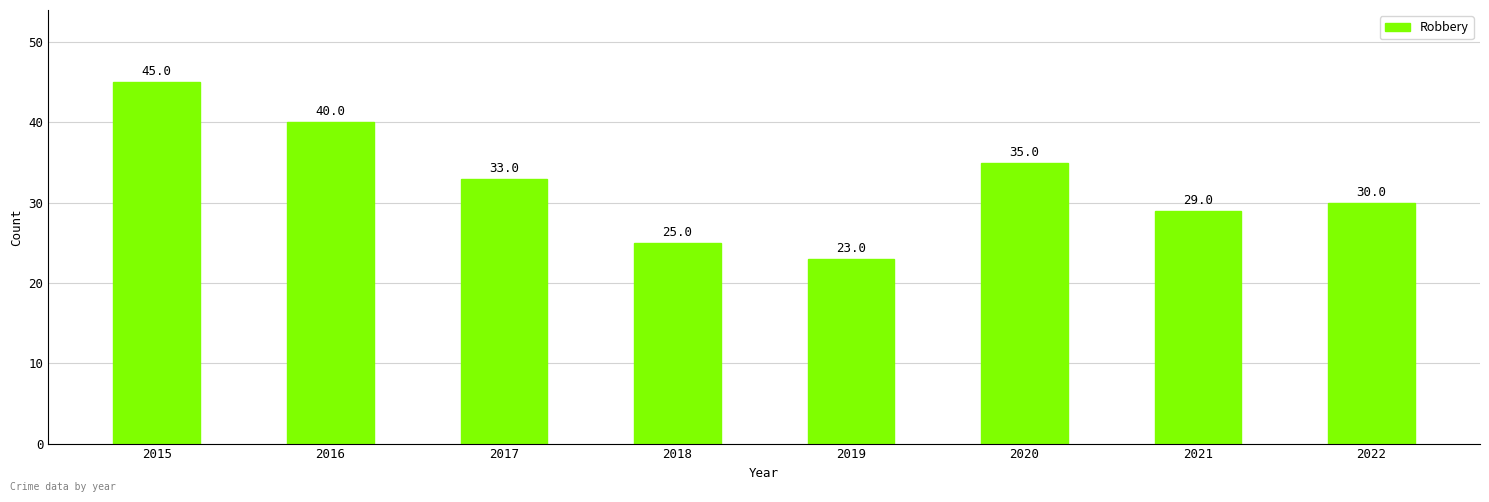

The chart shows a value of 15 at 2020. True or false?

False